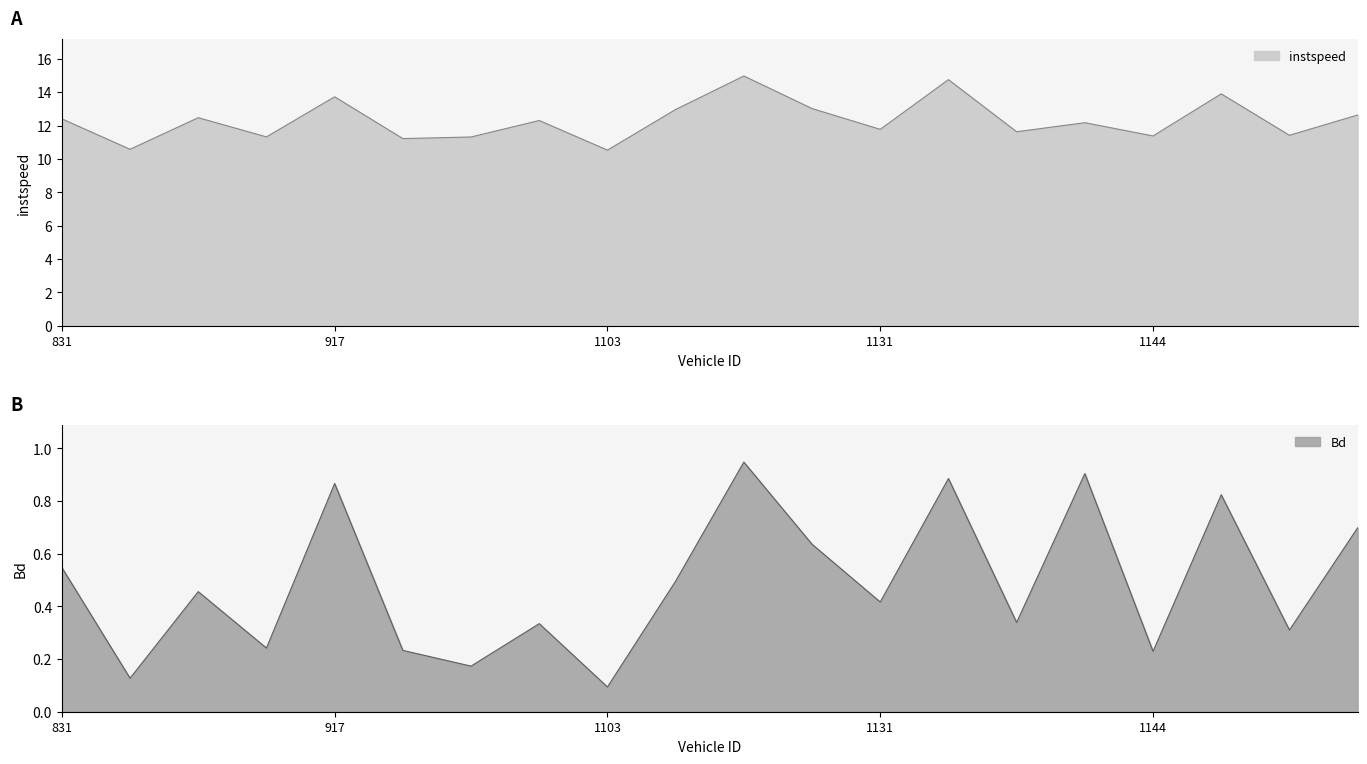

What is the spread (max minus min) of values at 914?

11.1